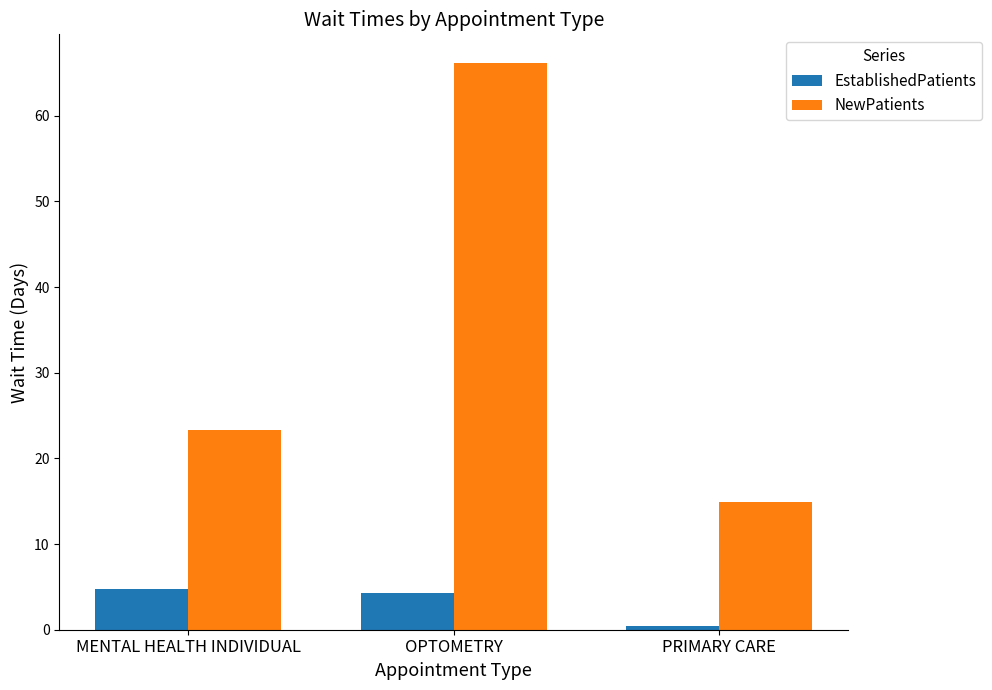

The value of NewPatients at PRIMARY CARE is 6.6. True or false?

False